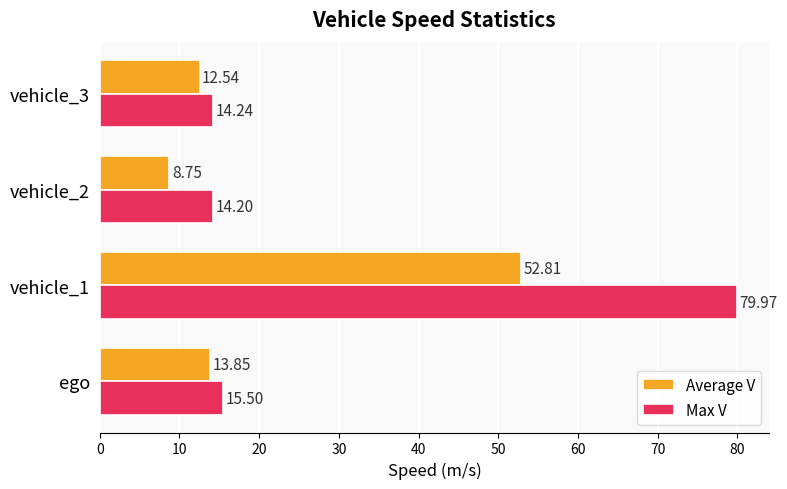

What is the difference between the maximum and minimum values in the Max V series?

65.8